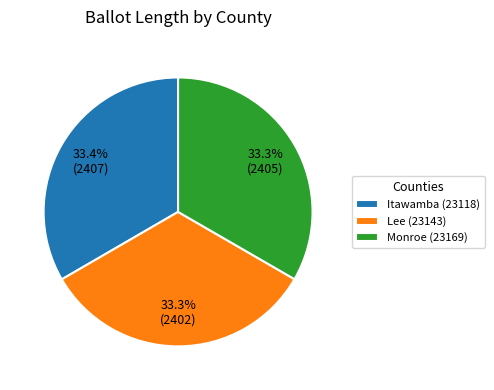

Combined, what portion of the pie is Monroe (23169) and Itawamba (23118)?

66.7%